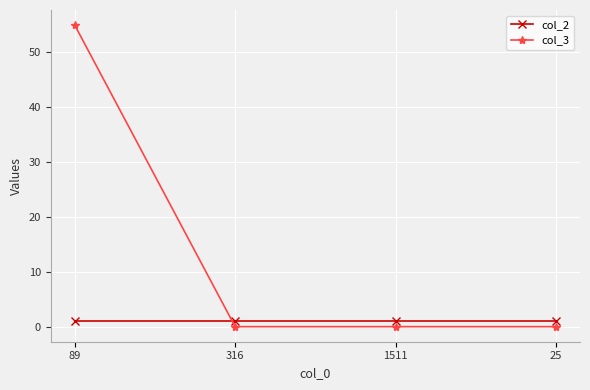

What is the average value of the col_3 series?

14